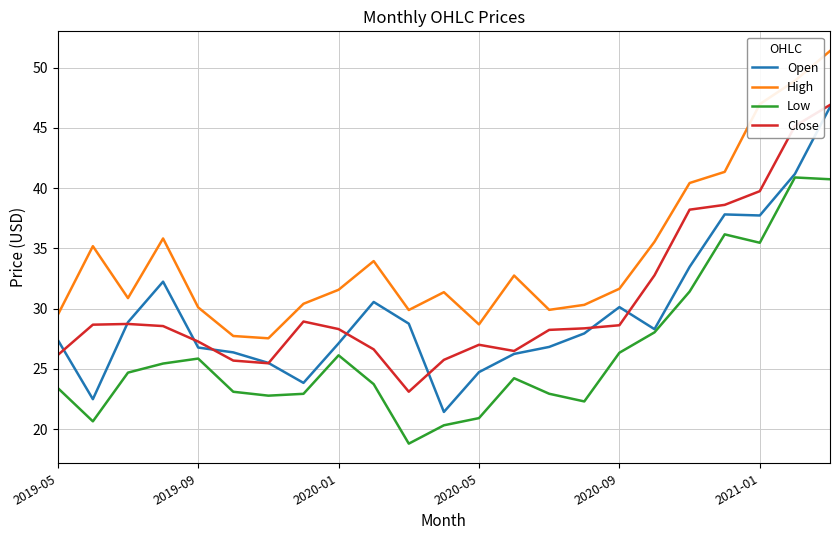

True or false: Open and High cross at least once.

False